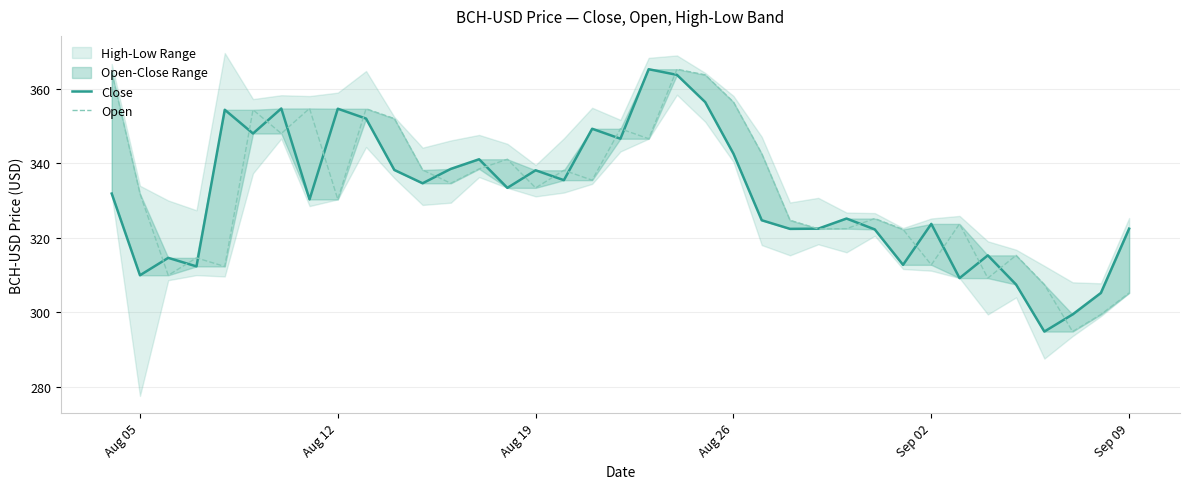

Where does the Close series first go above 331?

Aug 05